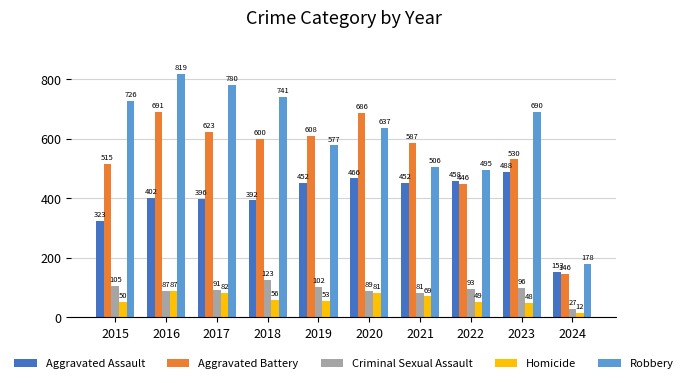

Which series has the widest spread of values?

Robbery